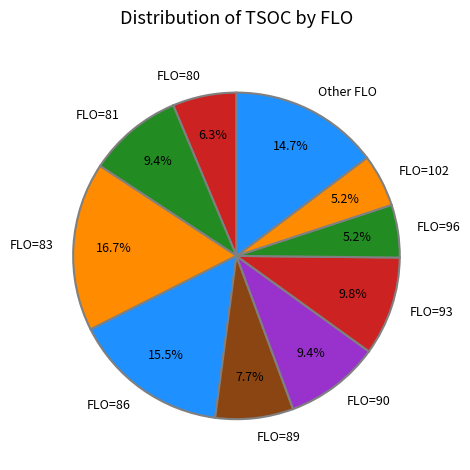

Which slice is the largest?

FLO=83